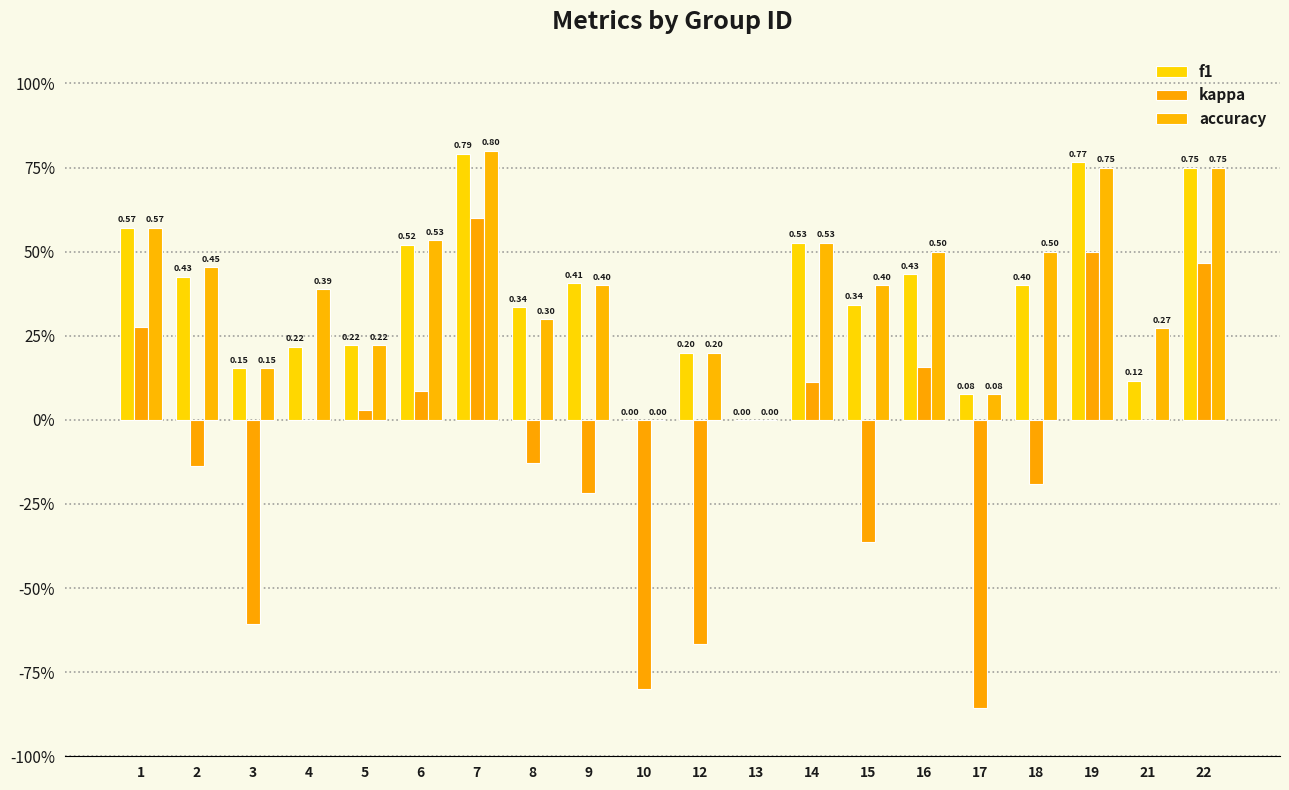

Are the bars grouped side by side (vs. stacked)?

Yes